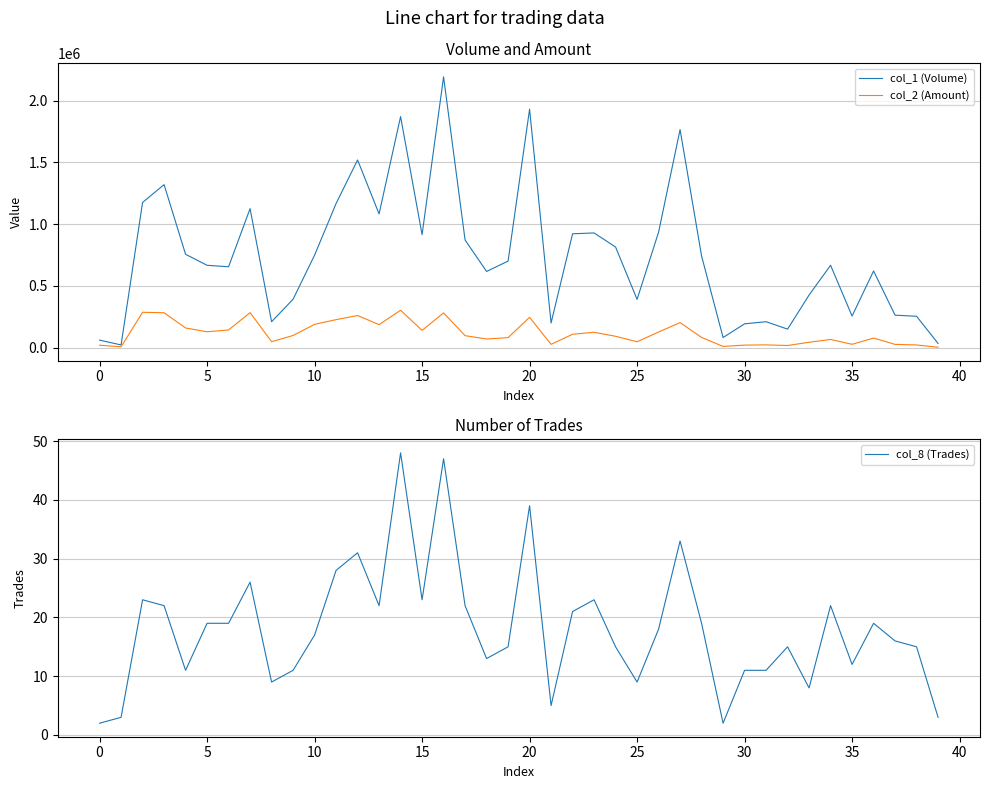

How many series are shown in this chart?

3